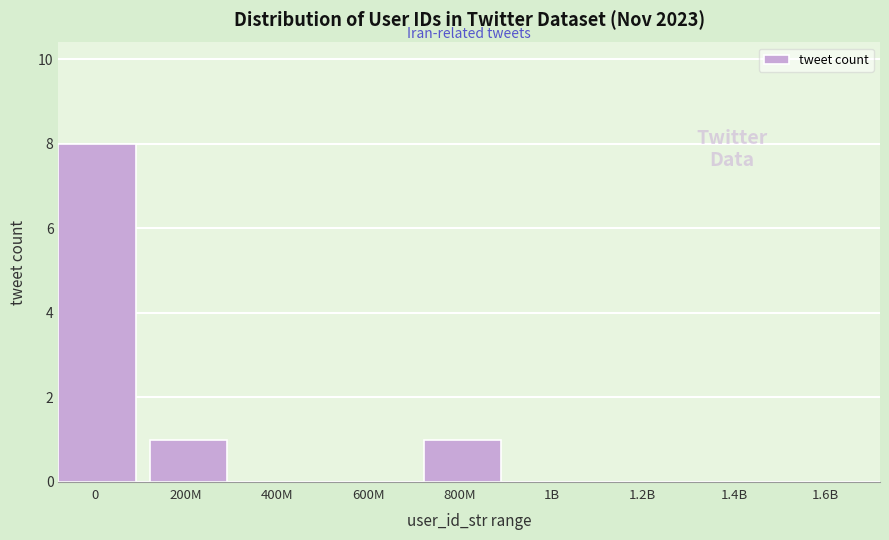

Reading right to left, list all the values displayed in this chart.

1.6B=0	1.4B=0	1.2B=0	1B=0	800M=1	600M=0	400M=0	200M=1	0=8